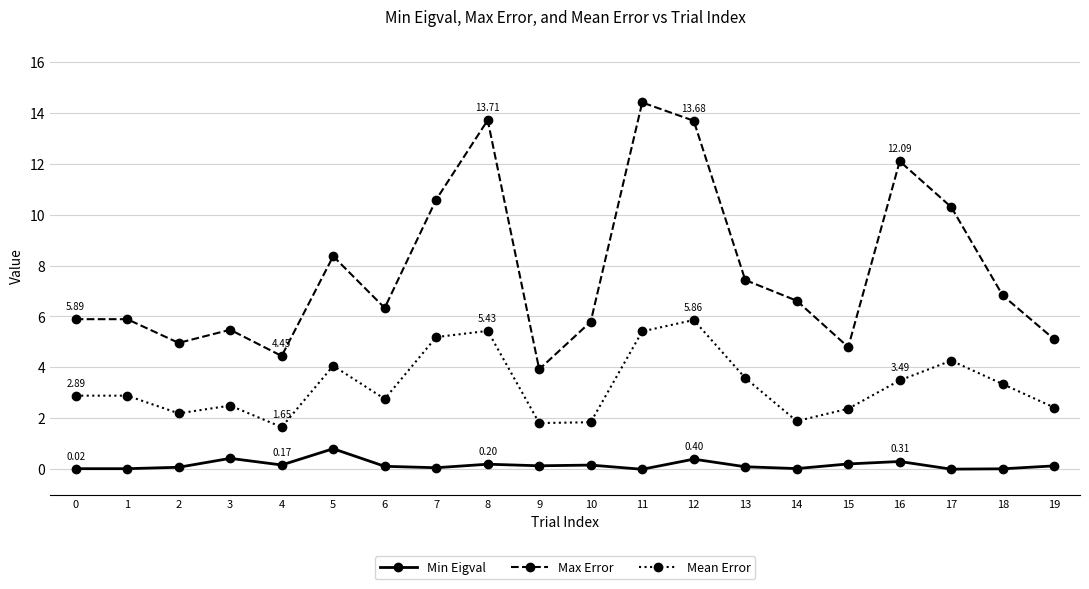

What is the sum of all Min Eigval values?

3.4